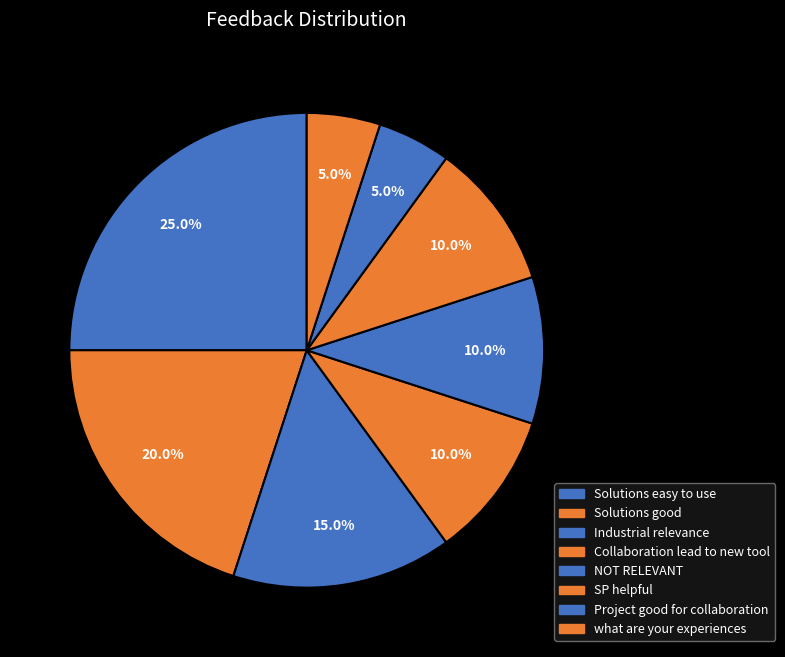

What portion of the pie excludes Project good for collaboration?

95.0%